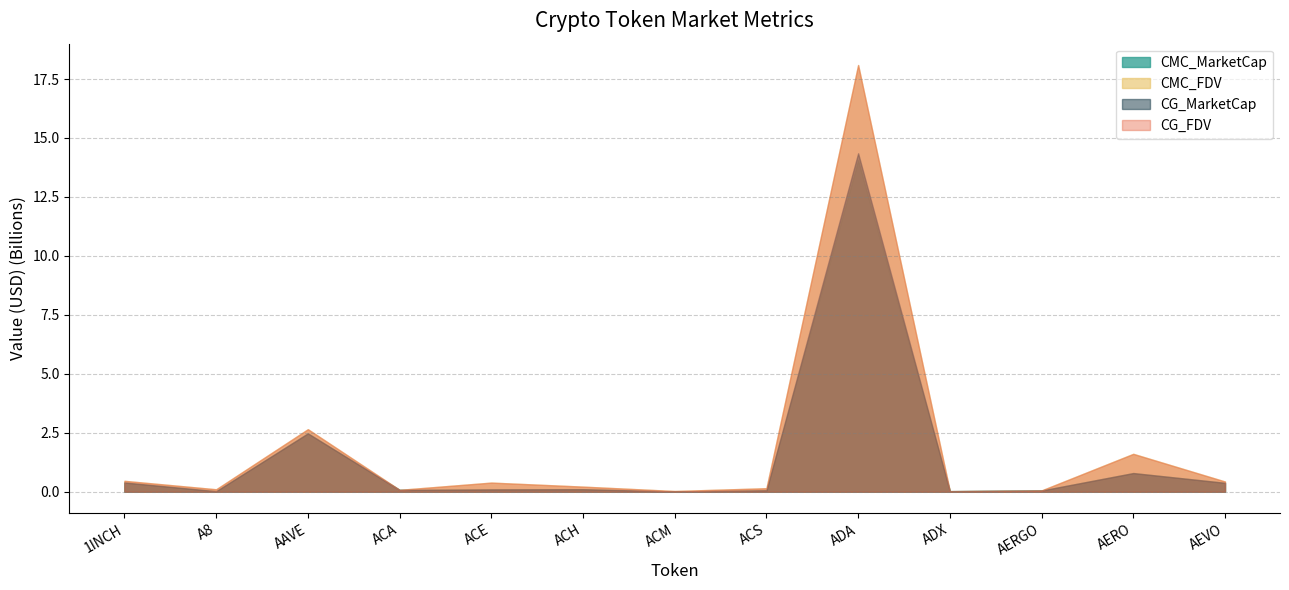

Which series ends up on top after the final intersection of CMC_MarketCap and CG_MarketCap?

CMC_MarketCap